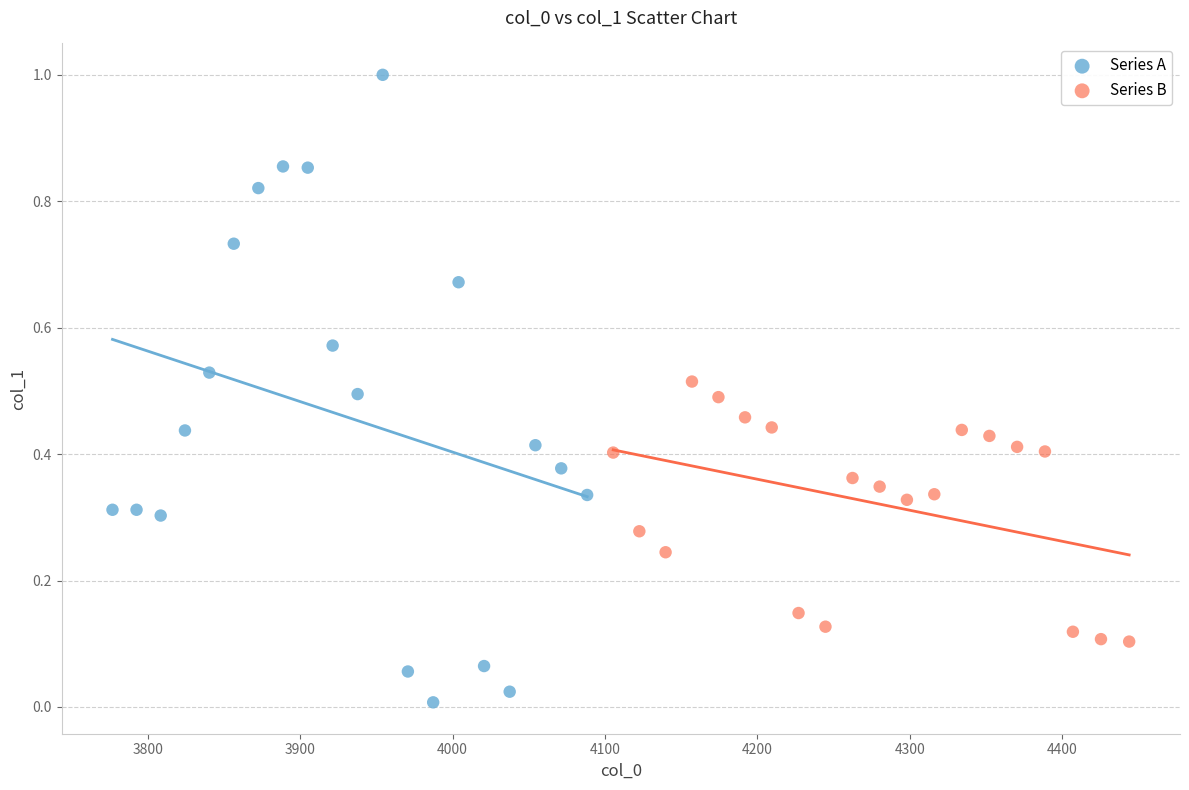

Which series has the widest spread of Y values?

Series A